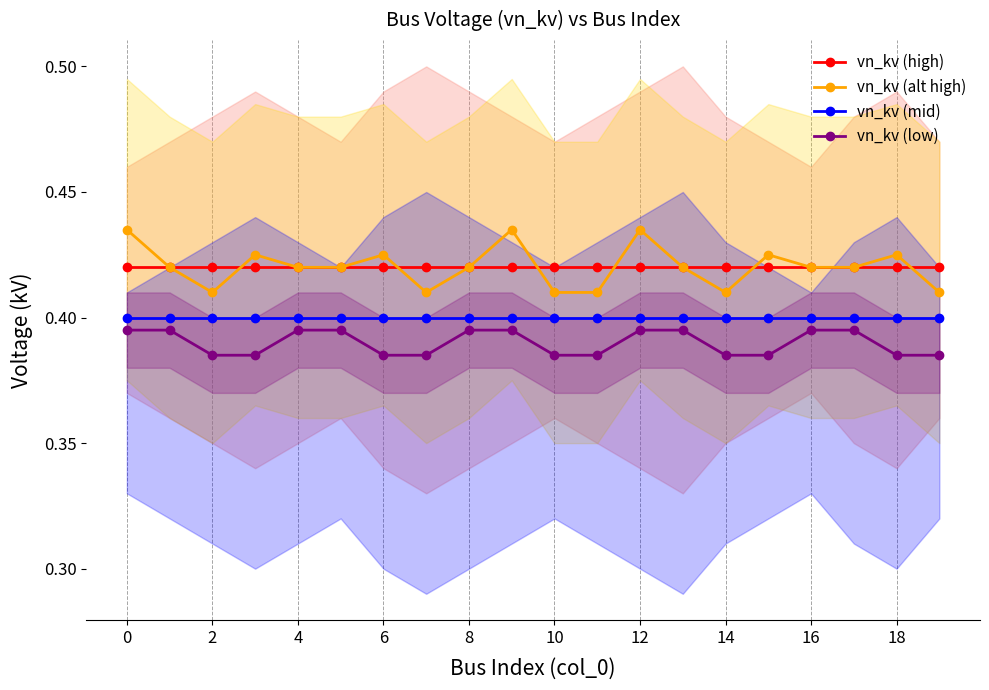

What are all the series names shown in the legend?

vn_kv (high), vn_kv (alt high), vn_kv (mid), vn_kv (low)